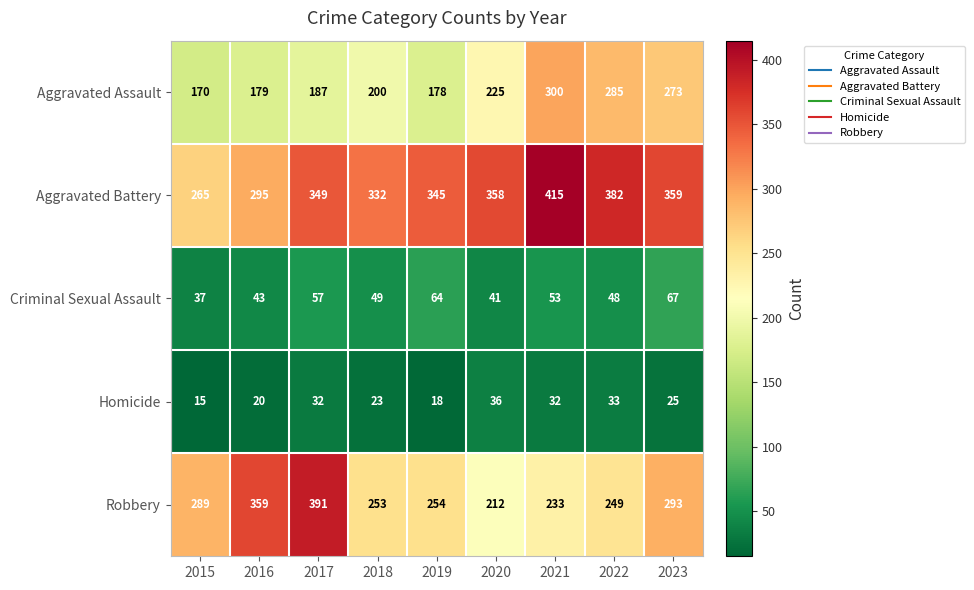

What is the smallest value displayed?

15